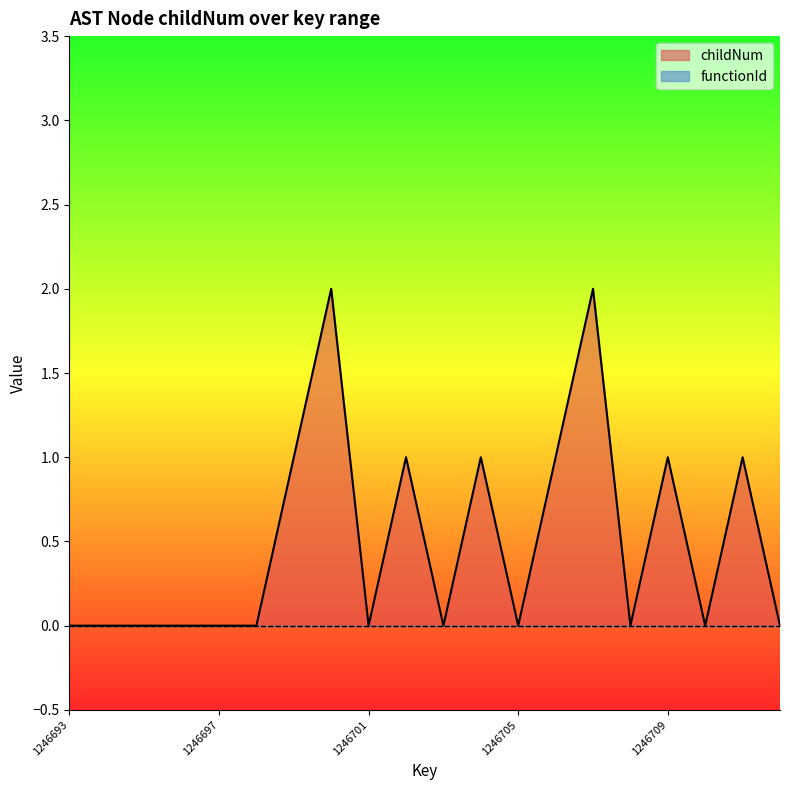

Does the chart display data point markers on the line(s)?

No